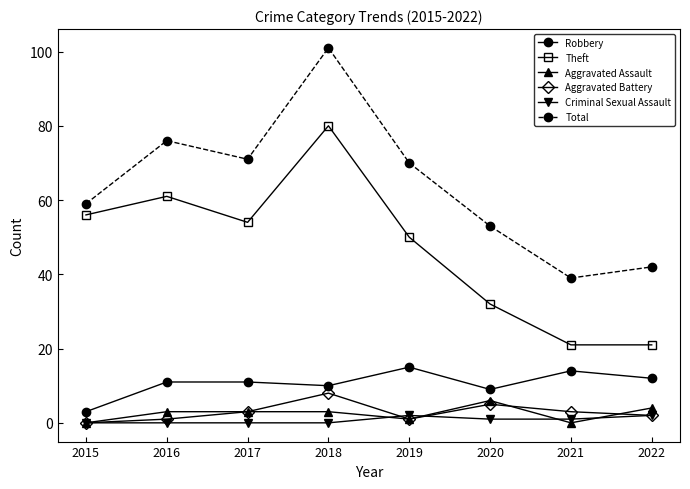

Does the chart have visible grid lines?

No